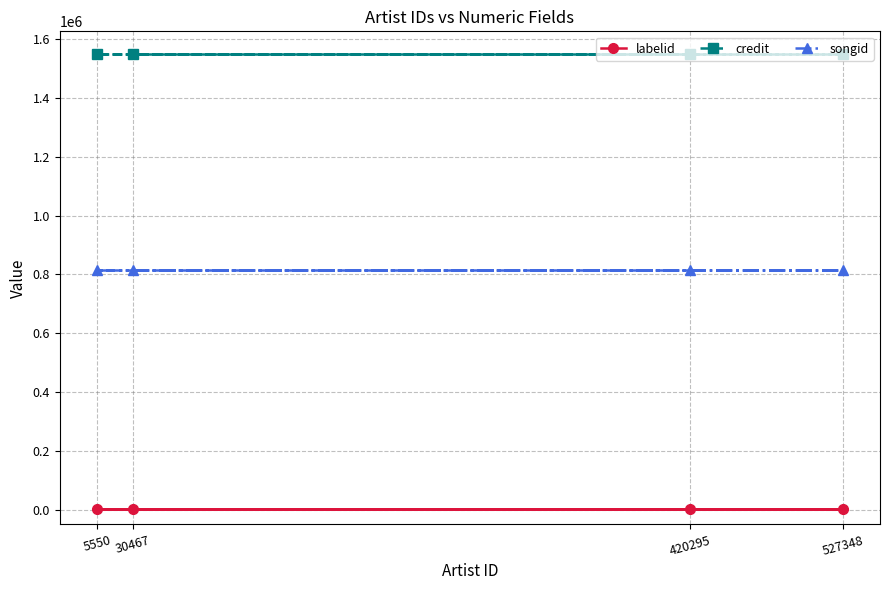

What is the approximate value of songid at 527348?

814503